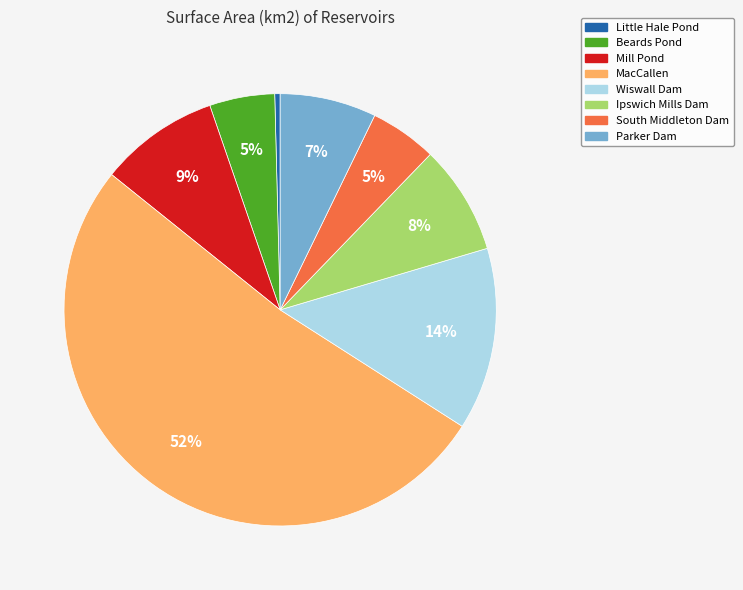

Is the sum of Wiswall Dam and Beards Pond greater than half?

No